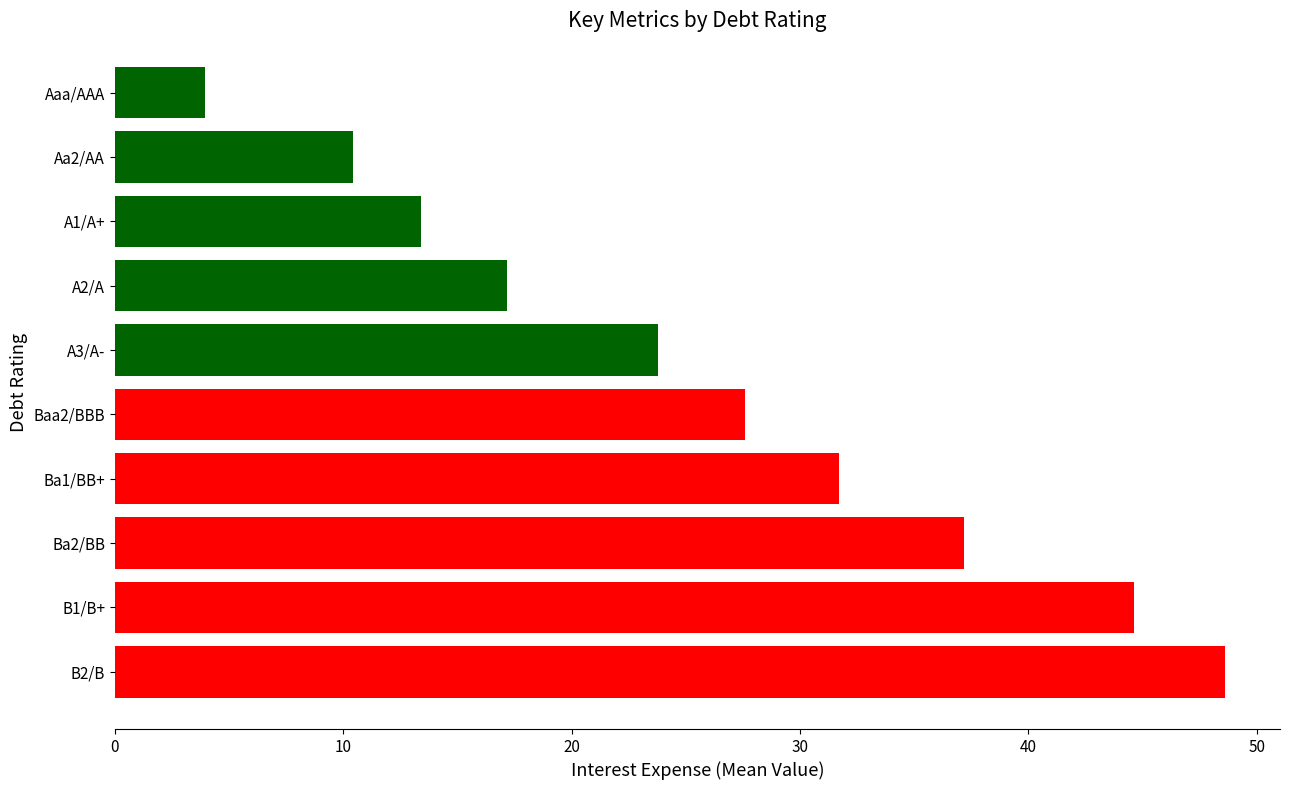

List the labels in order of value, smallest first.

Aaa/AAA, Aa2/AA, A1/A+, A2/A, A3/A-, Baa2/BBB, Ba1/BB+, Ba2/BB, B1/B+, B2/B